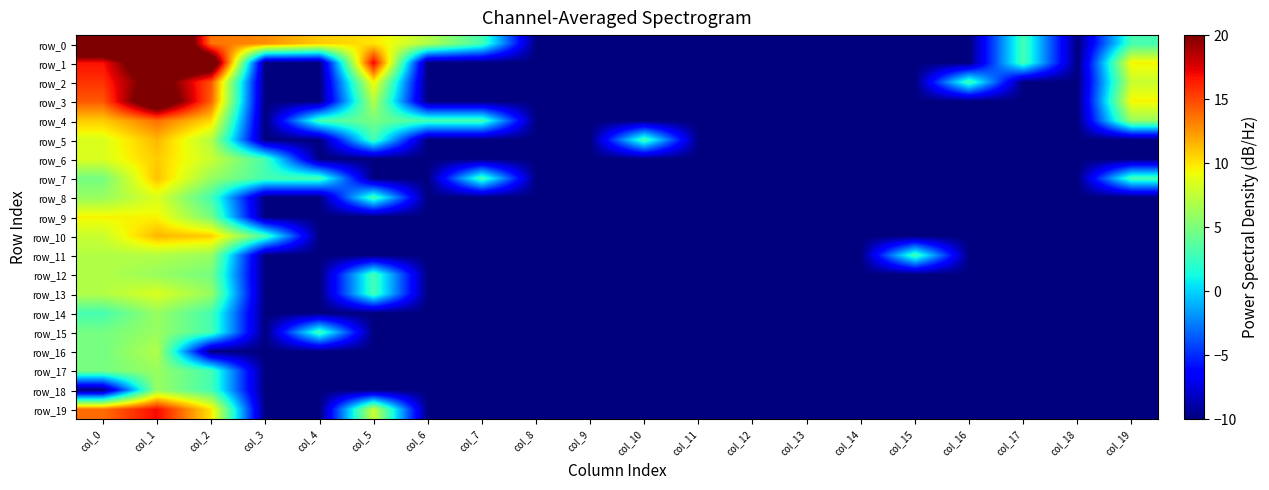

What is the approximate value of row_12 at col_12?

-10.0